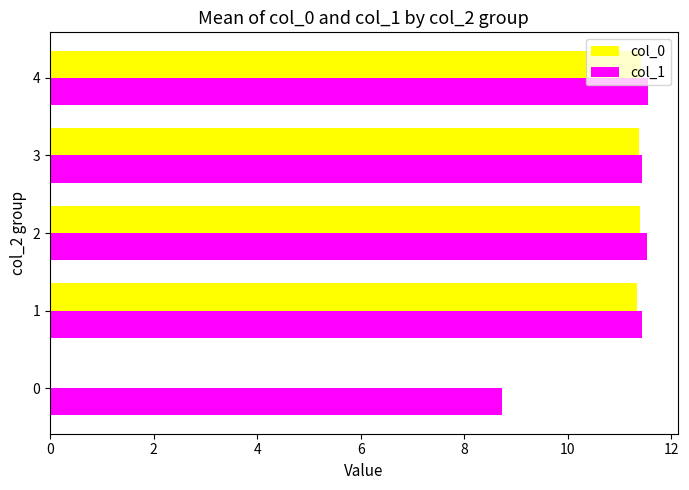

Which series changed the most between 0 and 3?

col_0